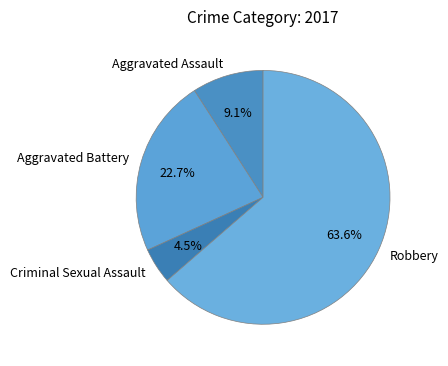

What is the smallest slice in the pie chart?

Criminal Sexual Assault